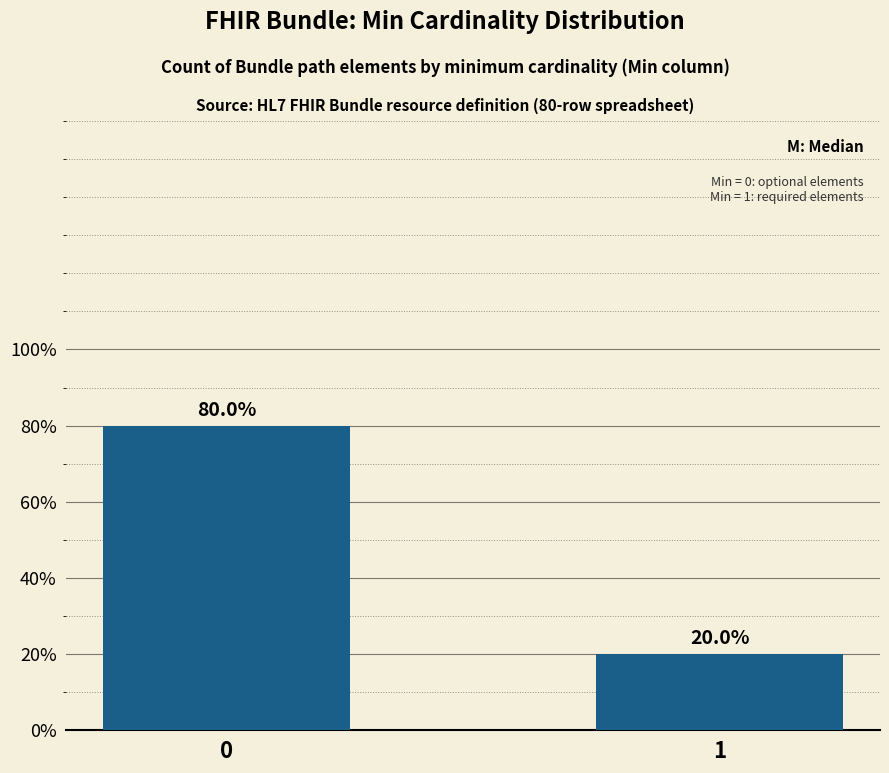

Are the bars grouped side by side (vs. stacked)?

No